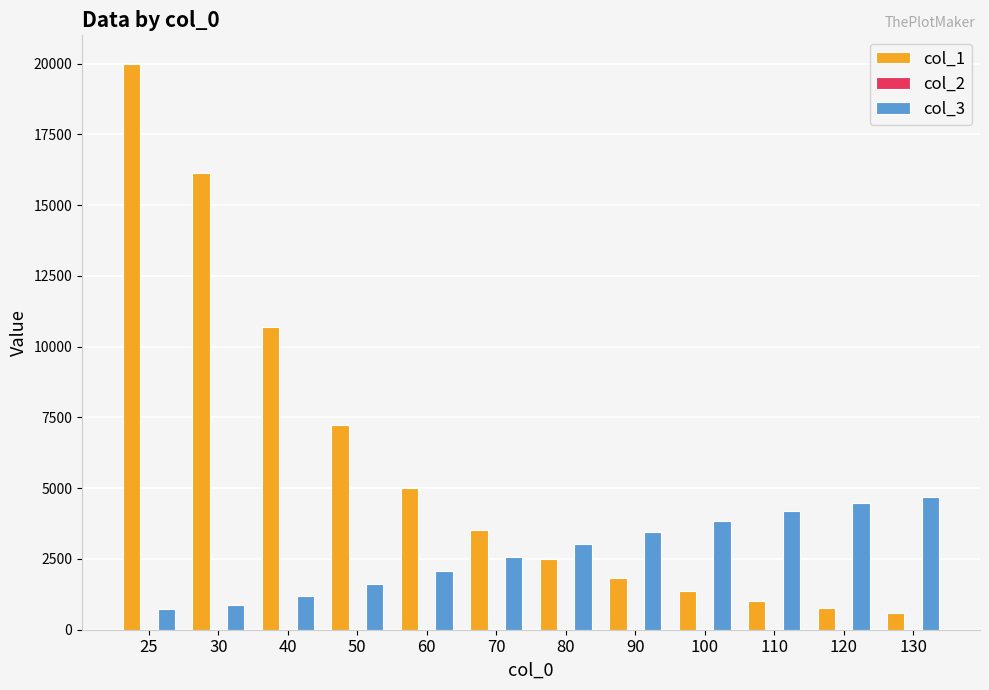

Which series has the largest total across all categories?

col_1